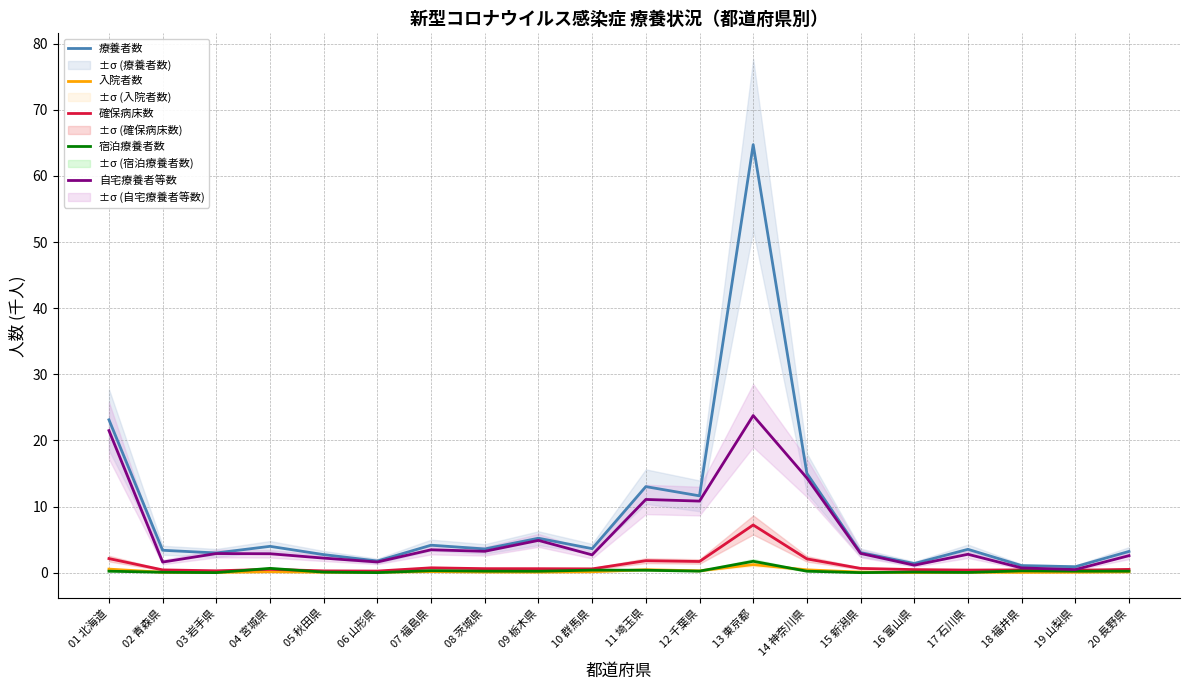

Where is 宿泊療養者数 nearest to the value 0?

15 新潟県